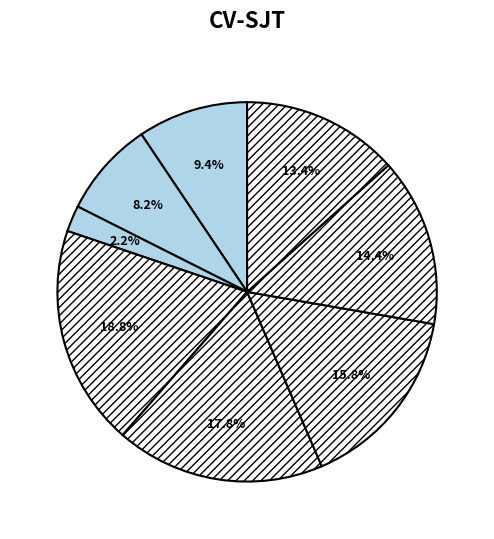

To the nearest percent, what is the average slice percentage?

12%